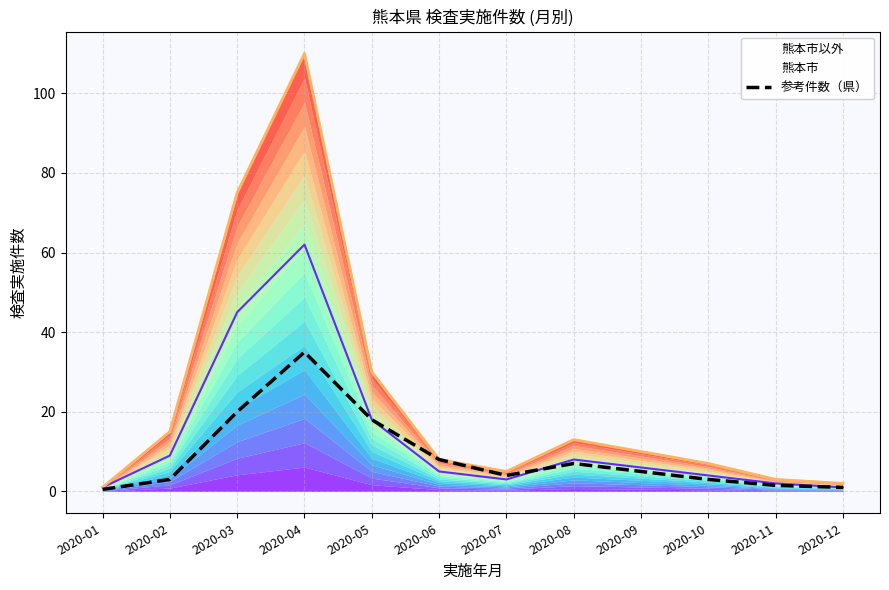

Reading left to right, what are all the values shown in this chart?

2020-01=0.5	2020-02=3.0	2020-03=20.0	2020-04=35.0	2020-05=18.0	2020-06=8.0	2020-07=4.0	2020-08=7.0	2020-09=5.0	2020-10=3.0	2020-11=1.5	2020-12=1.0